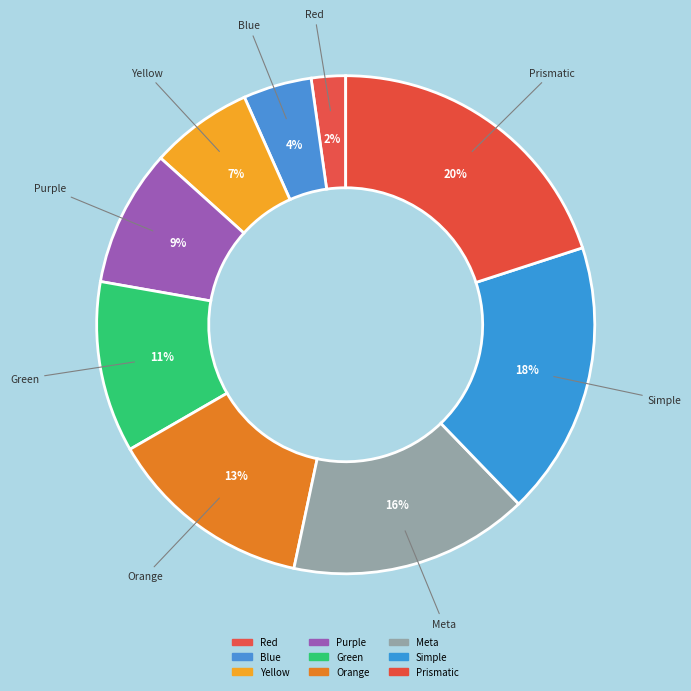

How many slices are in this pie chart?

9